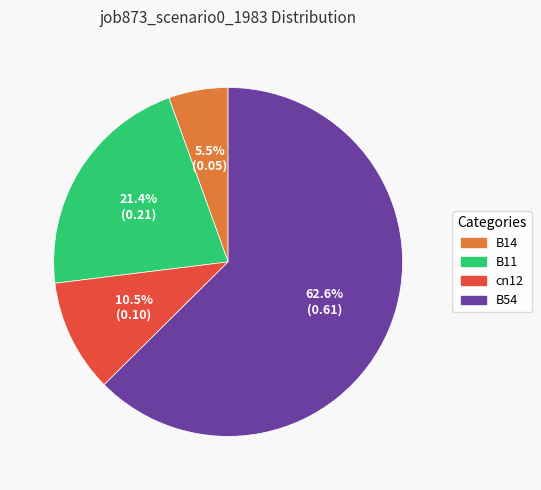

Which category has the biggest portion of the pie?

B54